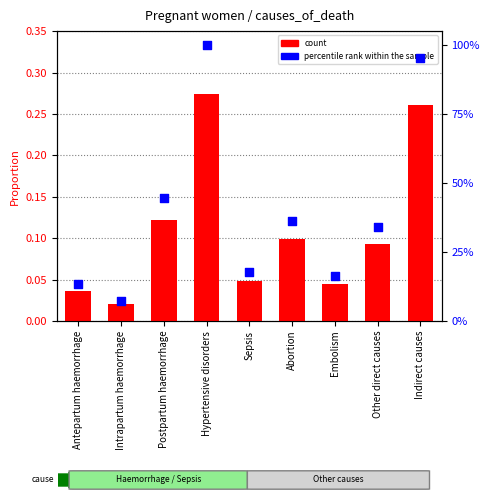

Is the value of count at Antepartum haemorrhage greater than the value of percentile rank within the sample at Intrapartum haemorrhage?

No